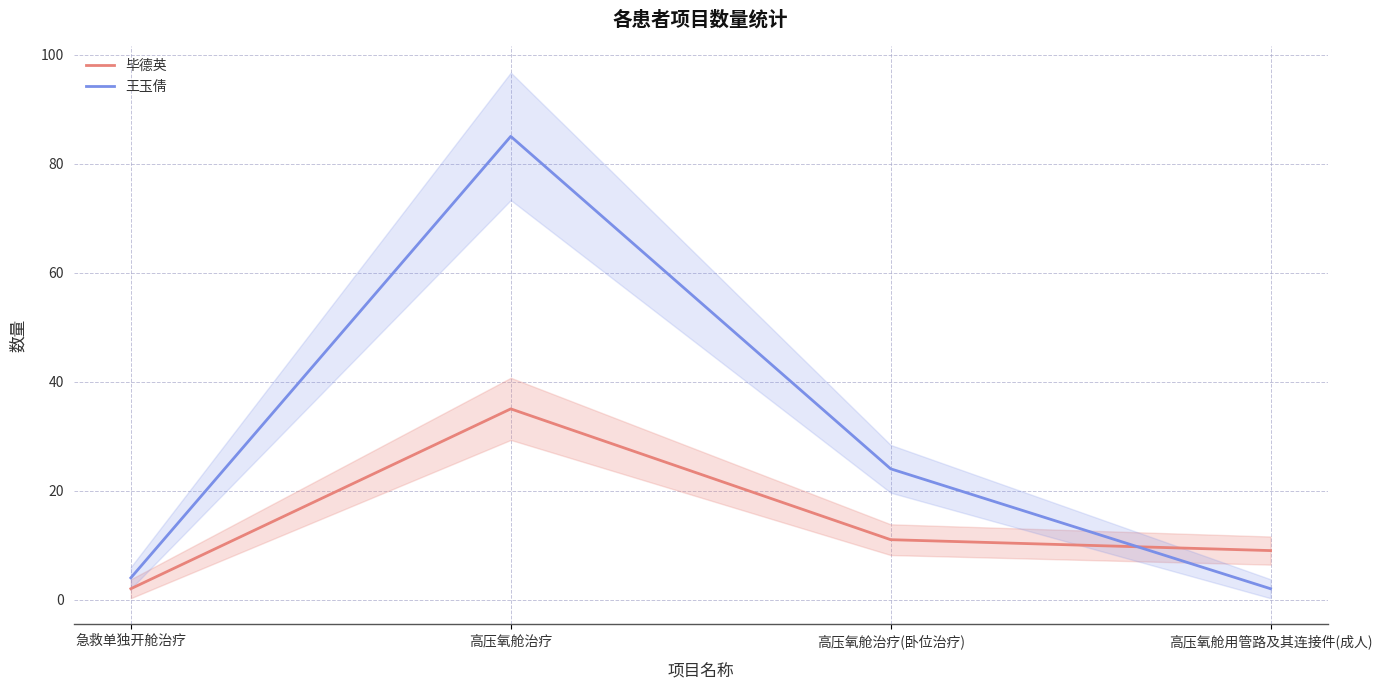

Where do 王玉倩 and 毕德英 first cross each other?

高压氧舱治疗(卧位治疗) and 高压氧舱用管路及其连接件(成人)